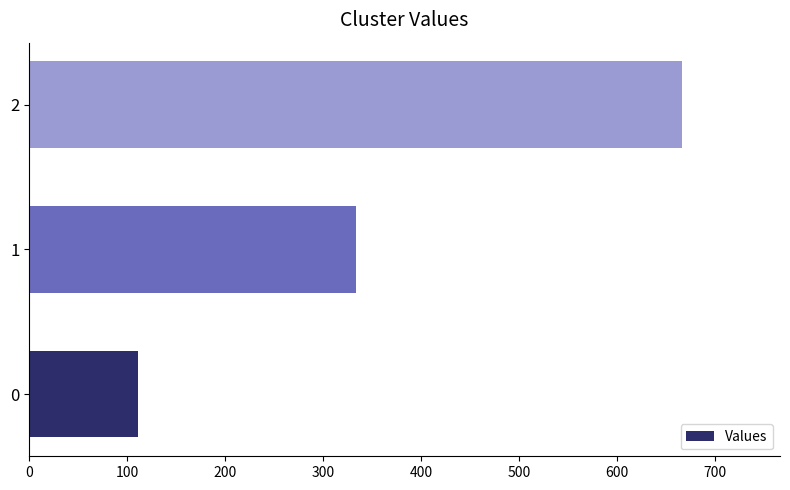

Does the chart contain any negative values?

No